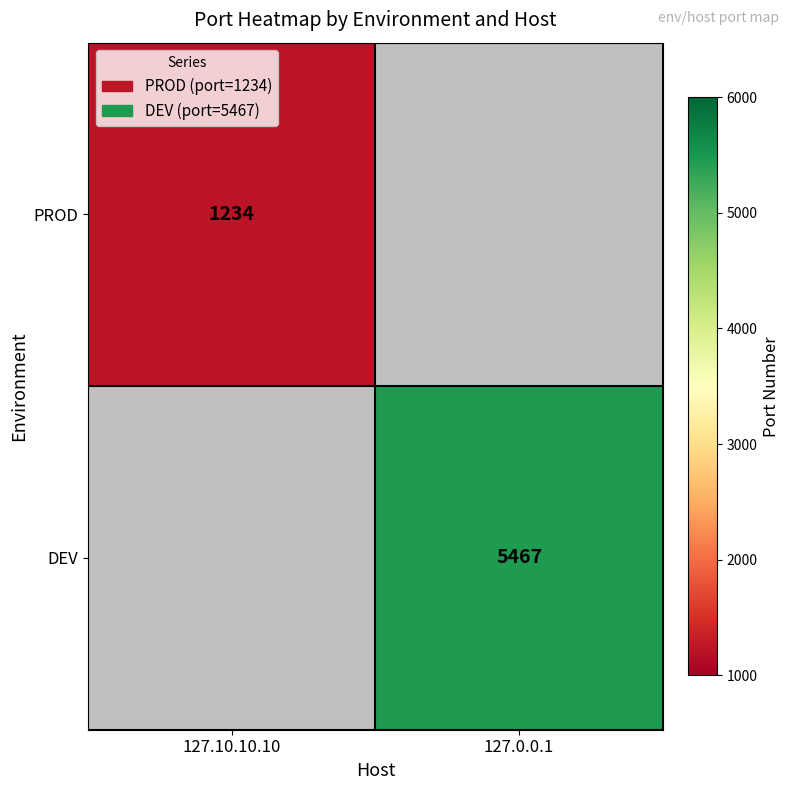

At how many categories does at least one series exceed 1457?

1